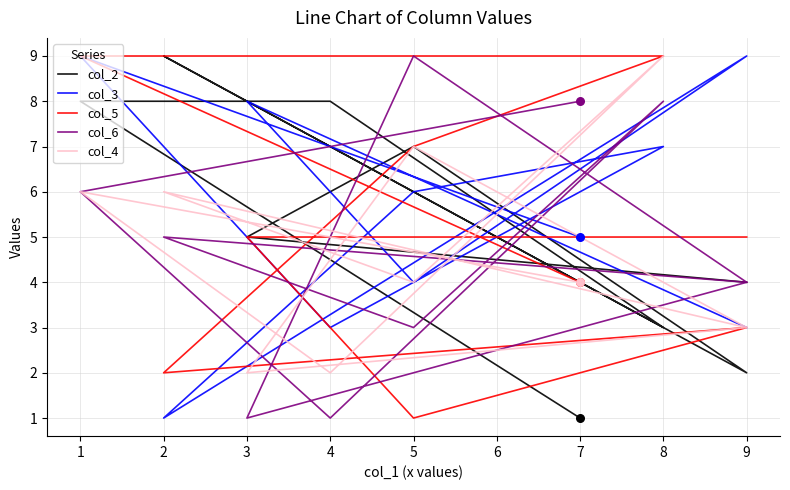

Which series has the largest Y range (max minus min)?

col_2